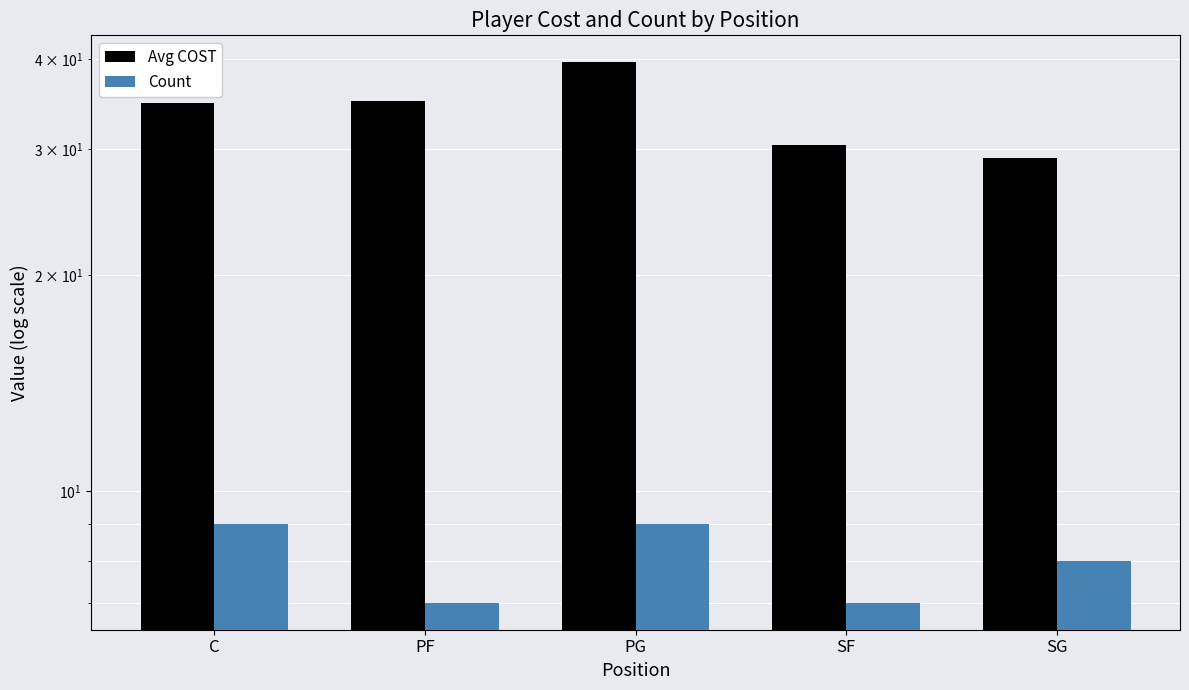

Reading left to right, extract all data points from this chart.

Avg COST: C=34.8	PF=35.0	PG=39.6	SF=30.4	SG=29.1
Count: C=9.0	PF=7.0	PG=9.0	SF=7.0	SG=8.0